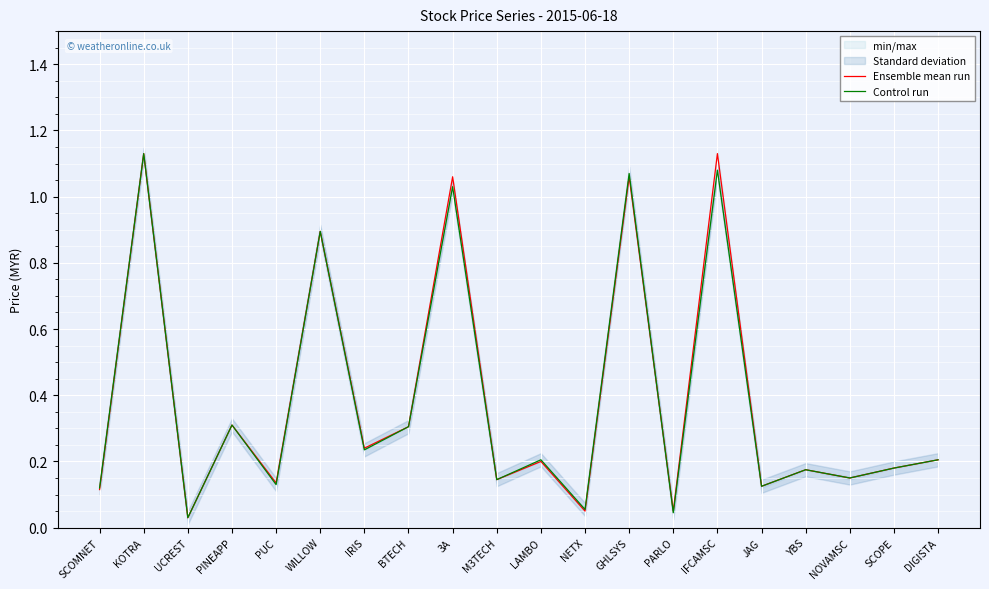

Where is Control run nearest to the value 0?

UCREST